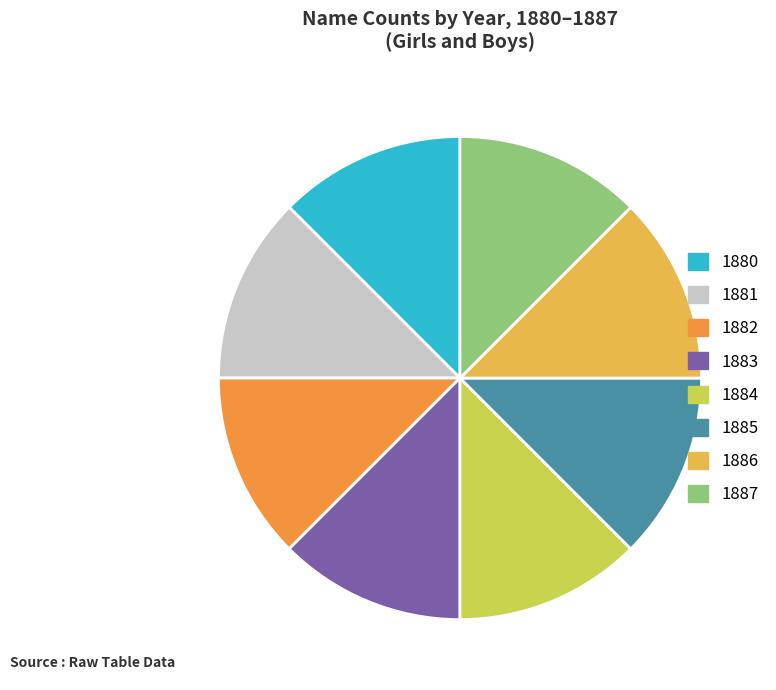

The 1883 slice represents 18% of the pie. True or false?

False